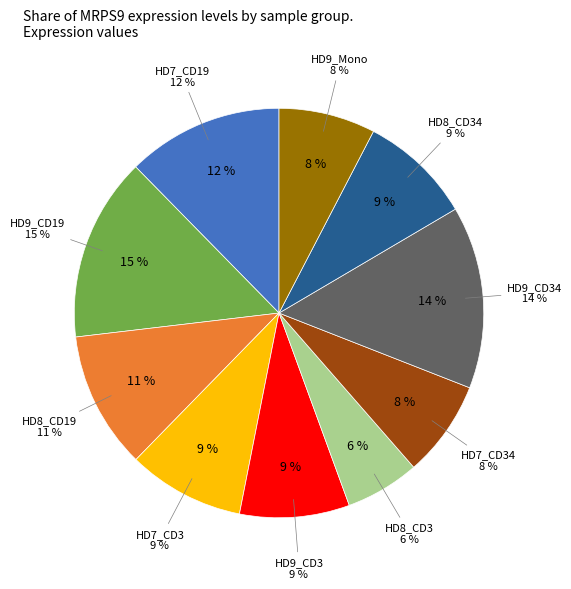

The HD9_Mono slice represents 8% of the pie. True or false?

True